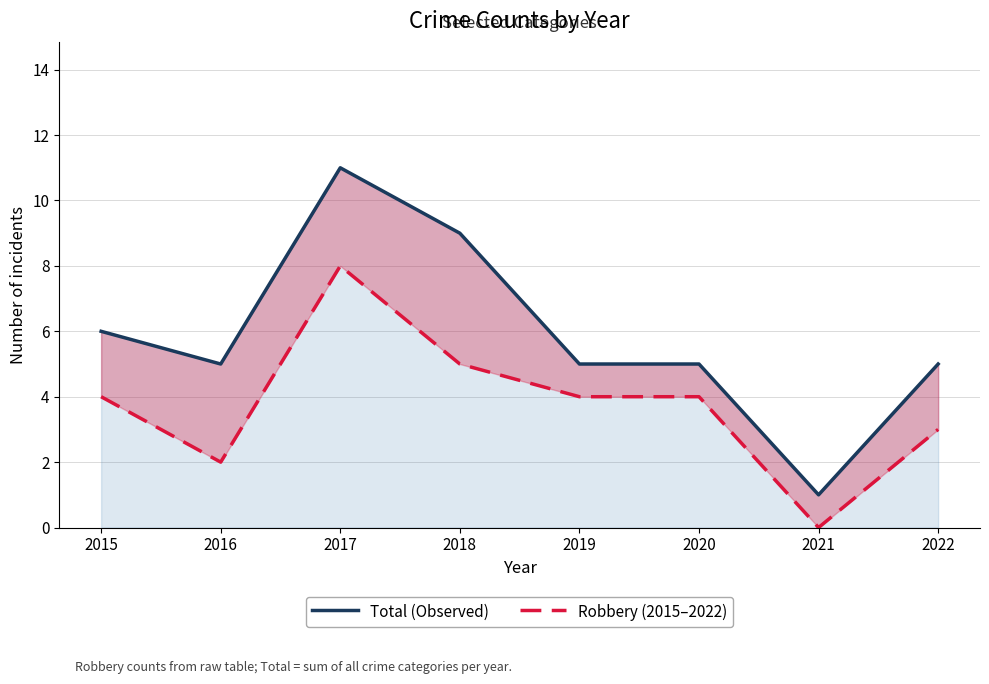

What is the sum of the Robbery (2015–2022) values at 2022 and 2021?

3